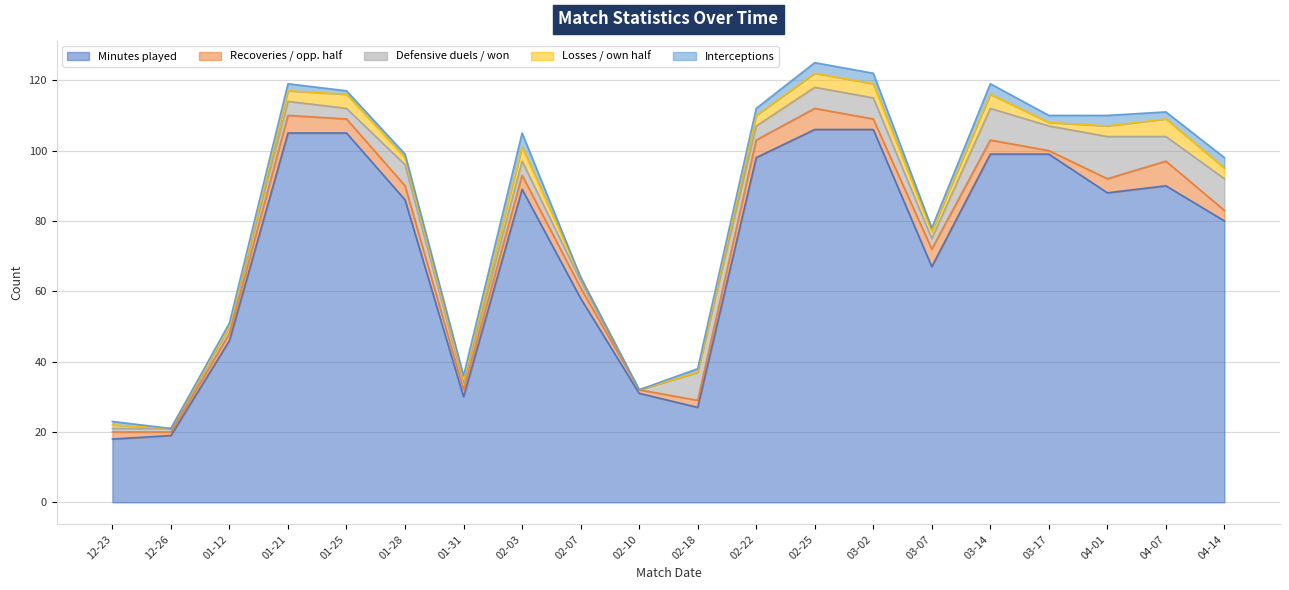

True or false: Defensive duels / won and Minutes played intersect in this chart.

False